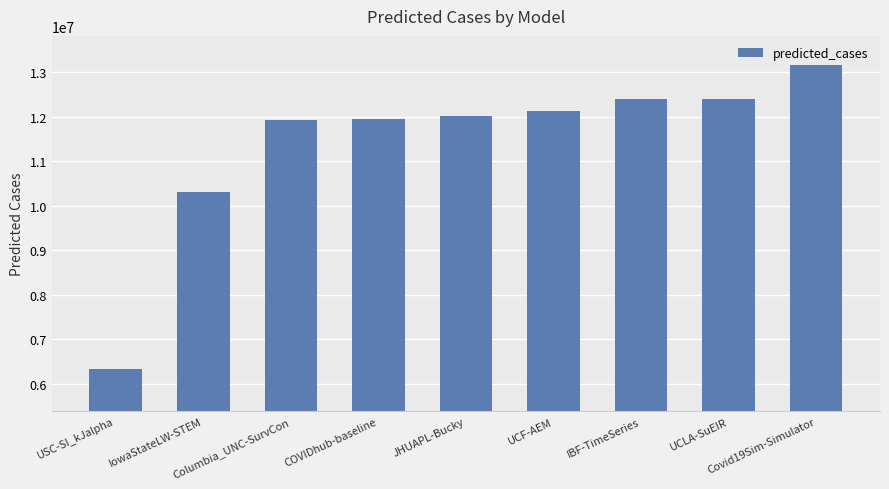

What is the maximum value shown in the chart?

13161481.0